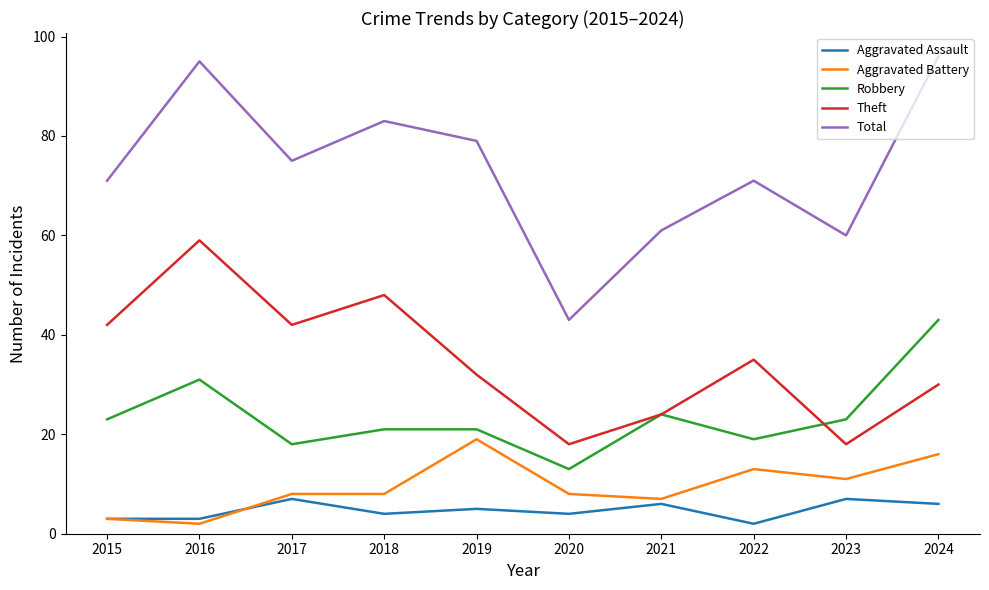

What is the total value across all series at 2015?

142